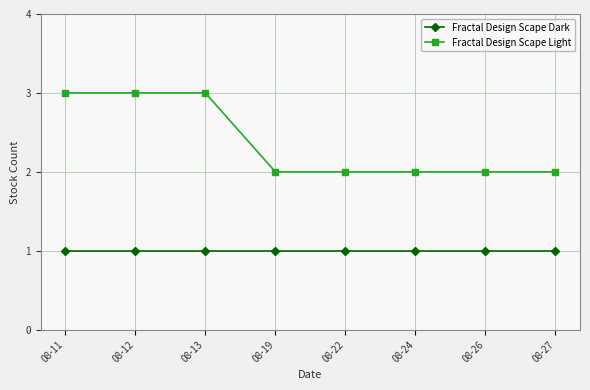

What are all the series names shown in the legend?

Fractal Design Scape Dark, Fractal Design Scape Light